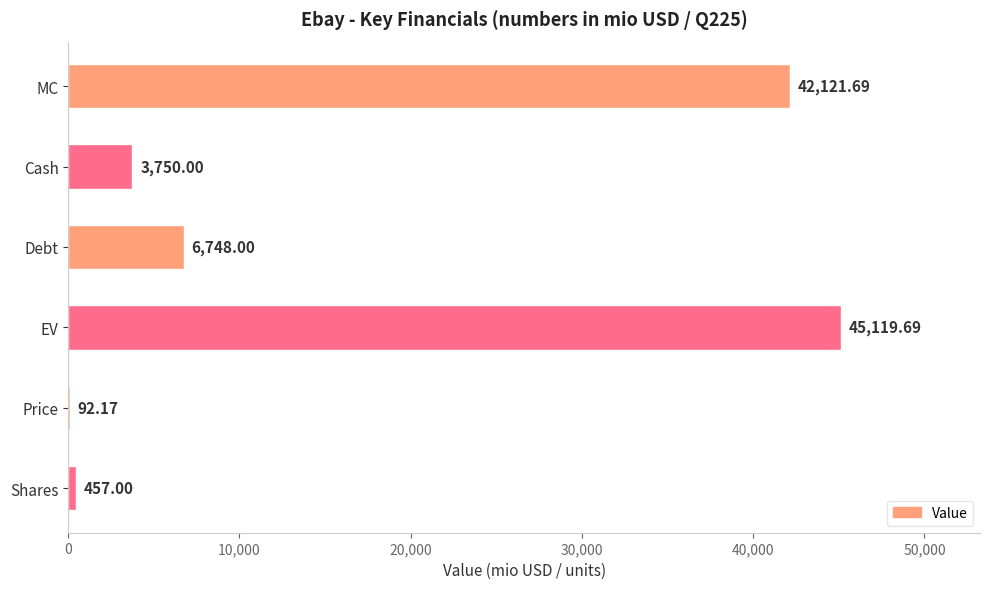

Which category has the highest value across all series?

EV